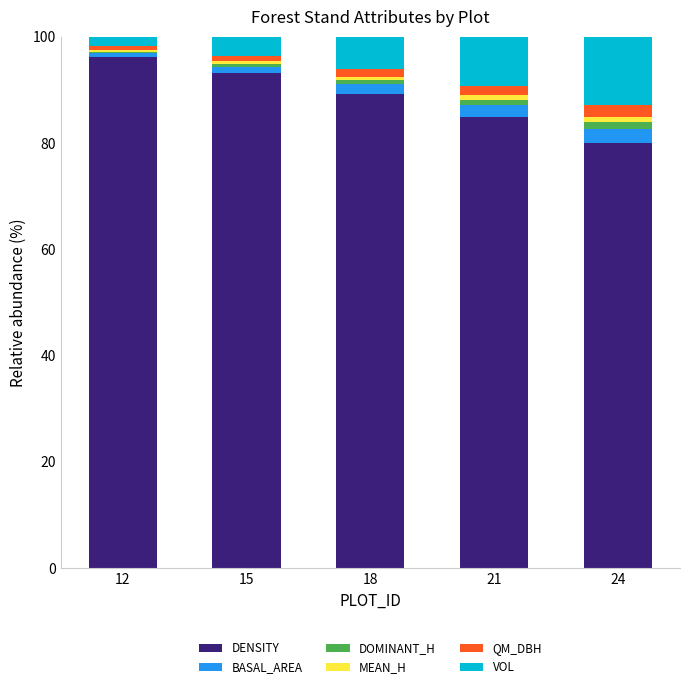

The DENSITY series shows 160.3 at 18. True or false?

False